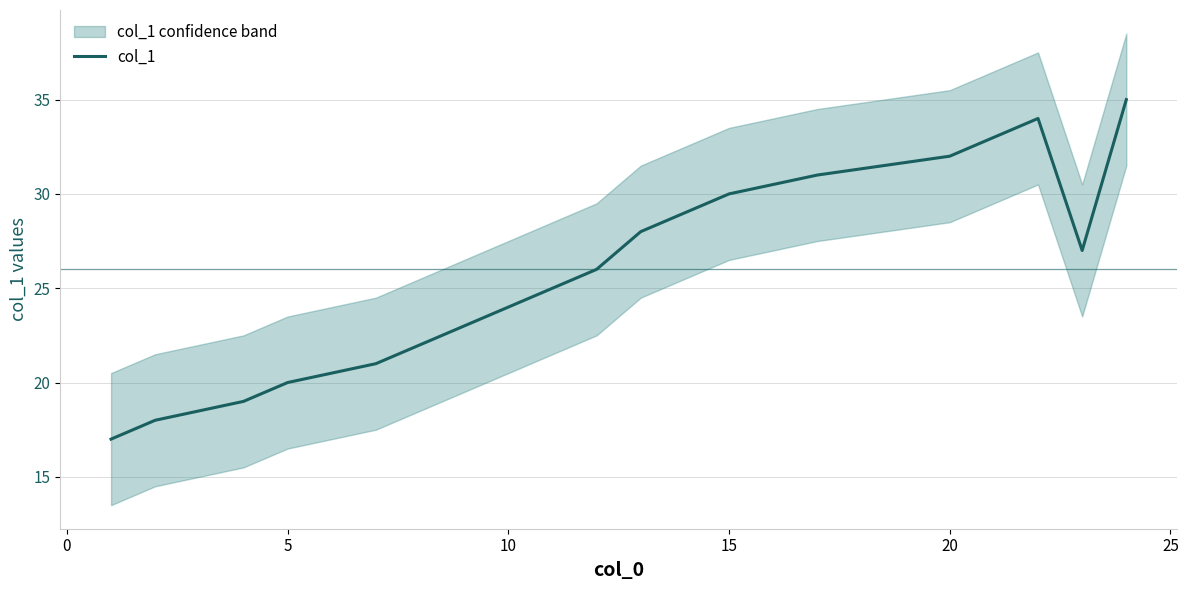

Is it true that col_1 equals 24 at 10?

True